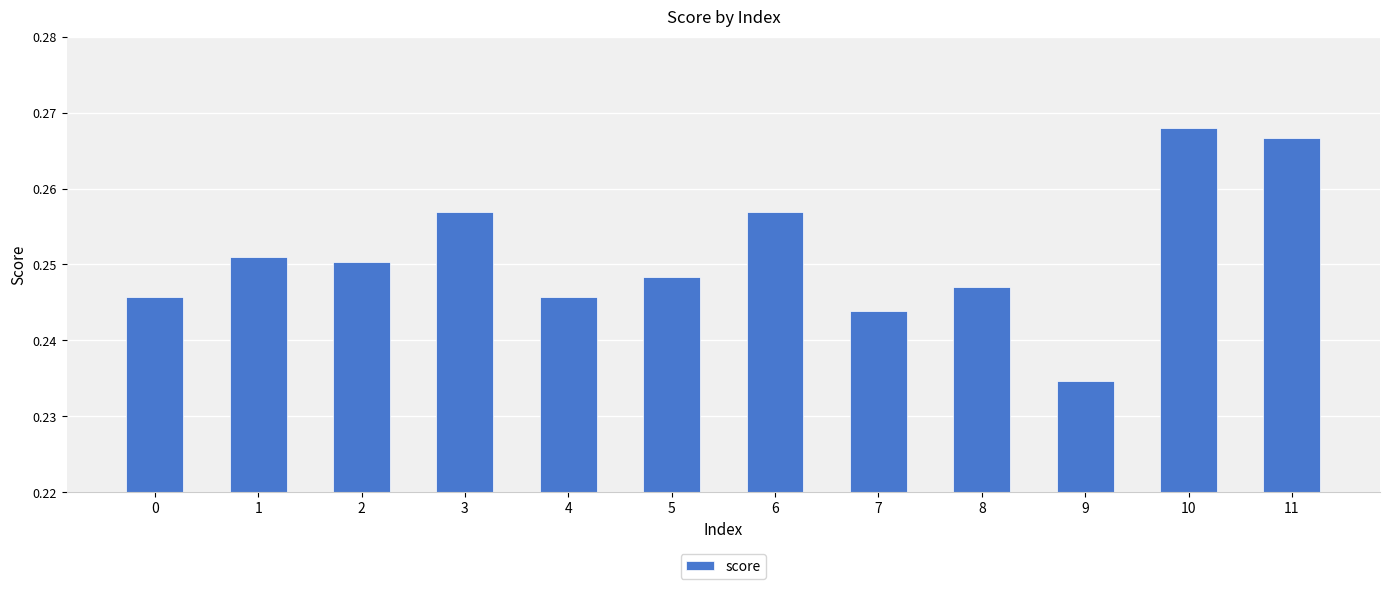

Which has a higher value, 11 or 7?

11